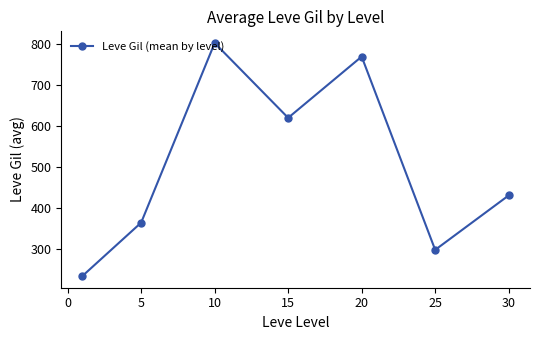

What is the value of the 4th point from the left?

620.0